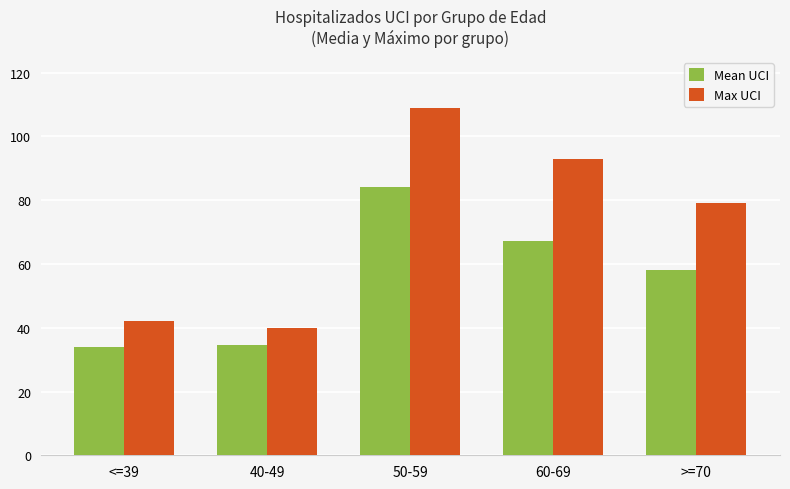

How many groups of bars are there?

5